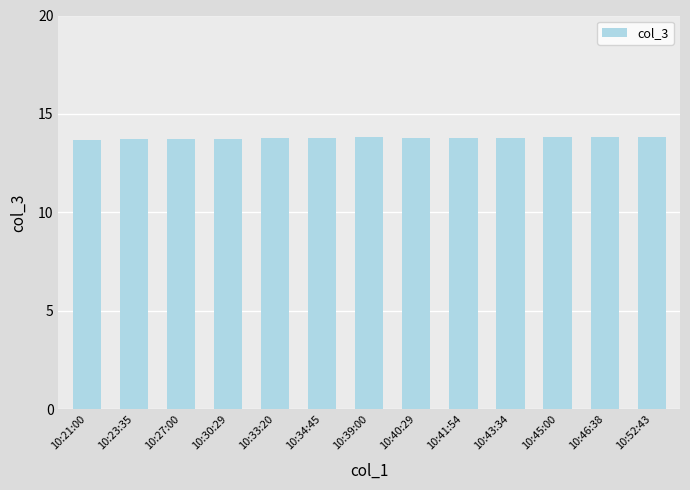

What is the sum of the values at 10:45:00 and 10:40:29?

27.6